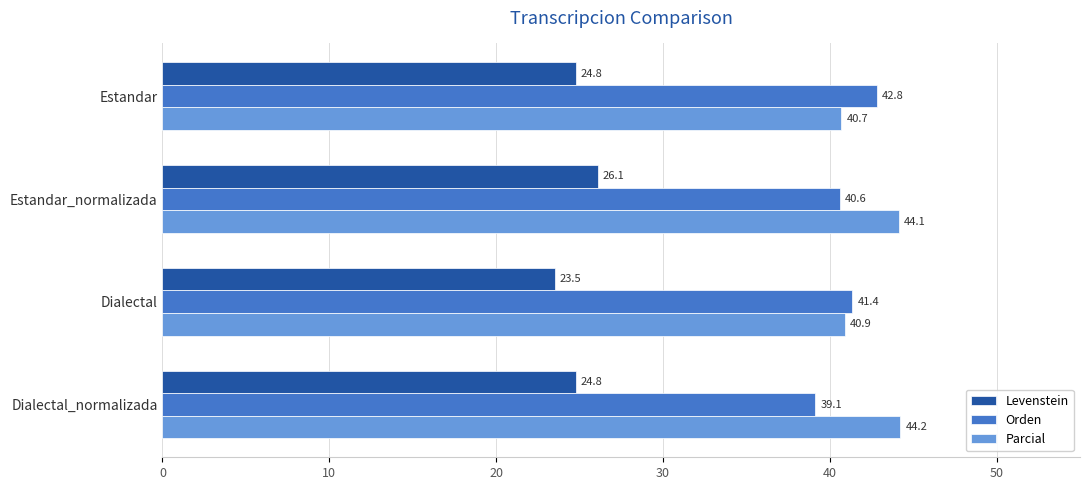

Rank the series by their maximum value, from highest to lowest.

Parcial, Orden, Levenstein